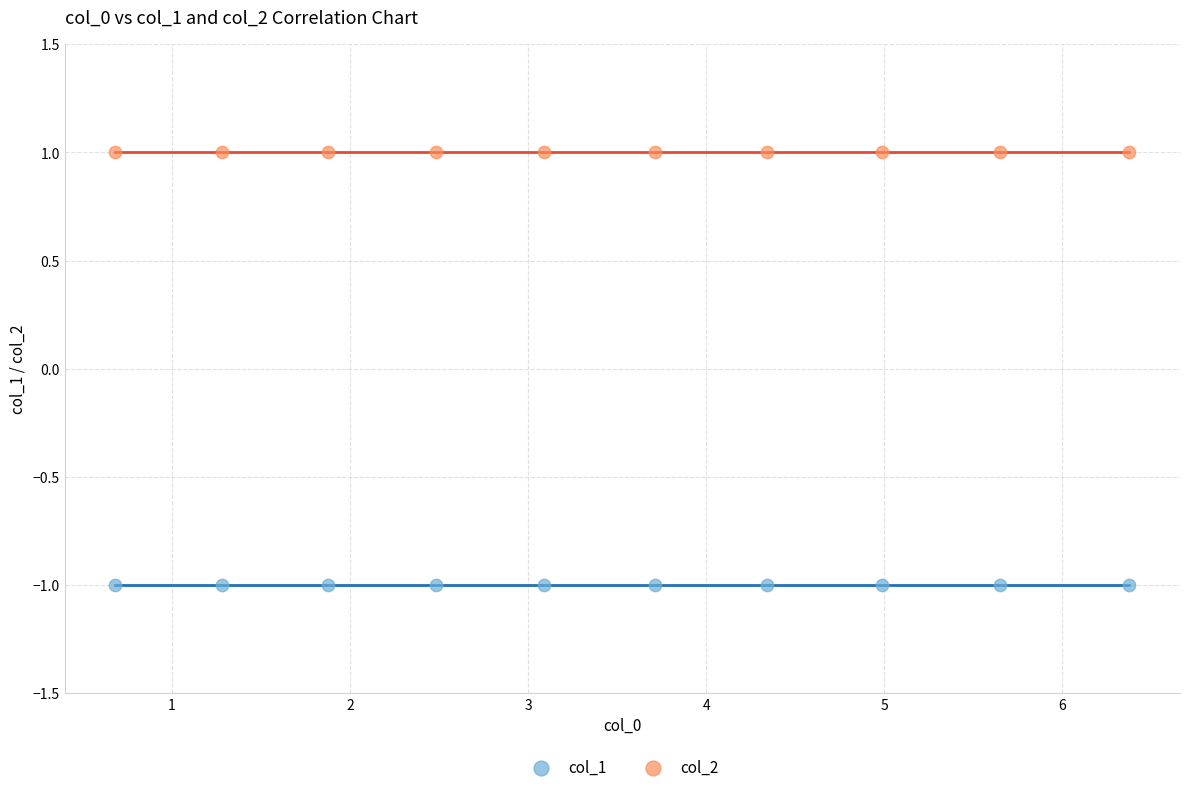

Which series contains the highest Y value?

col_2